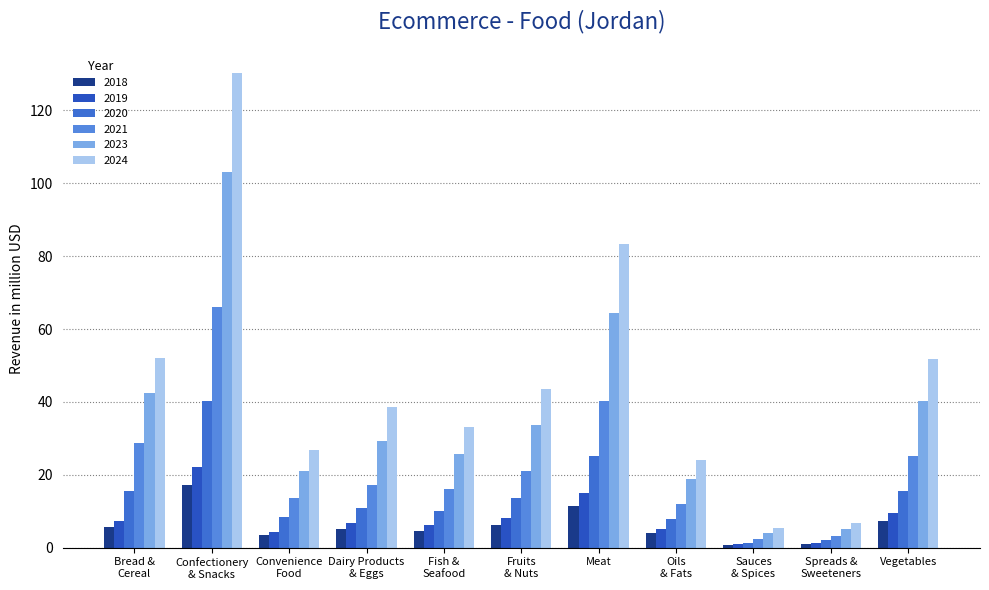

What is the value of the 2021 bar at the 2nd from the left?

66.2